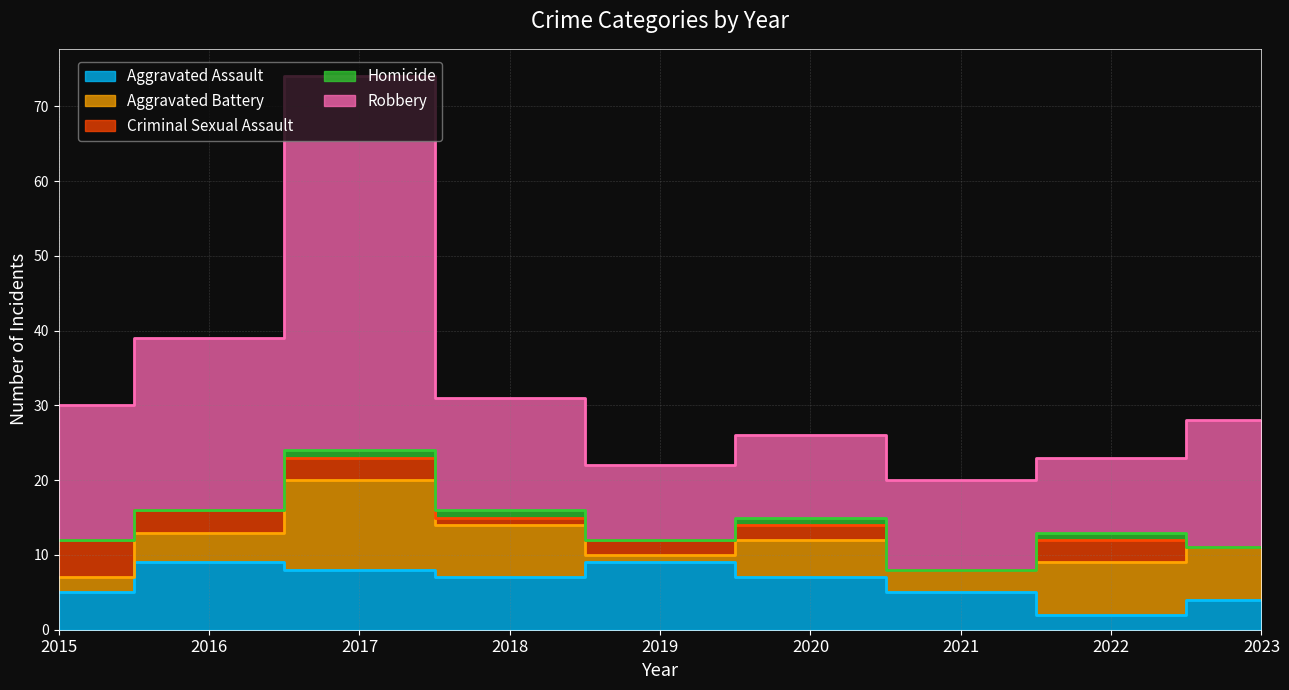

At how many categories does at least one series exceed 24?

1